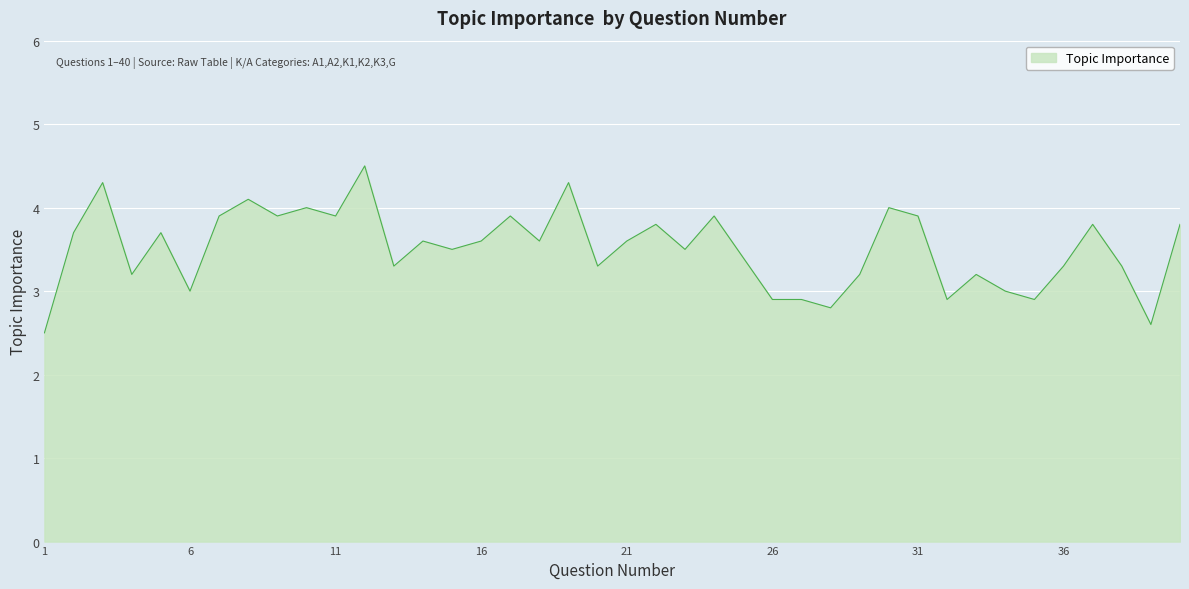

What is the smallest value displayed?

2.5